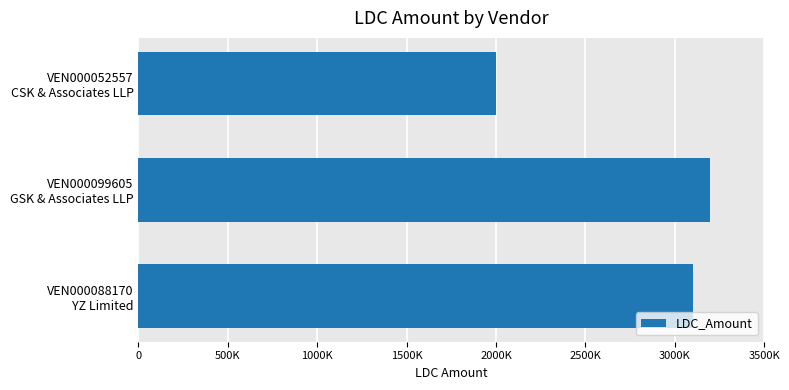

What is the sum of all values?

8300000